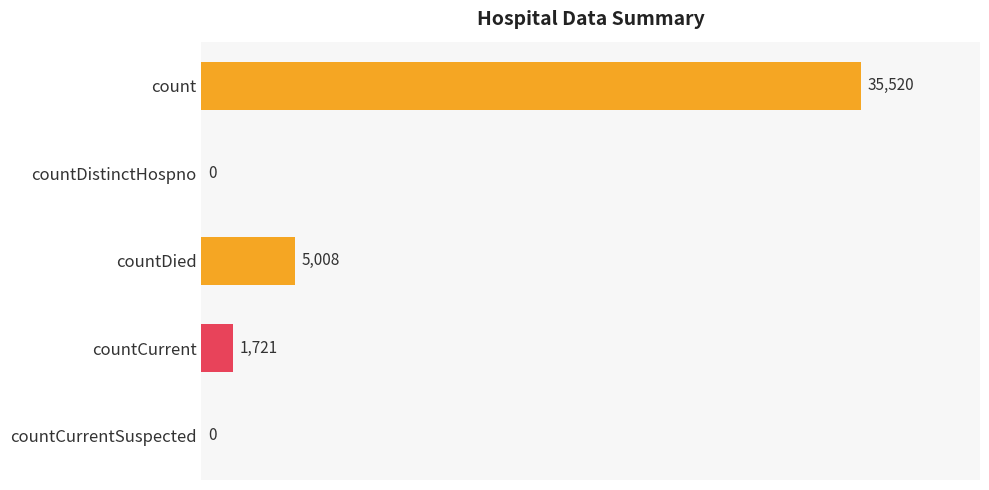

The chart shows a value of 0 at countDistinctHospno. True or false?

True